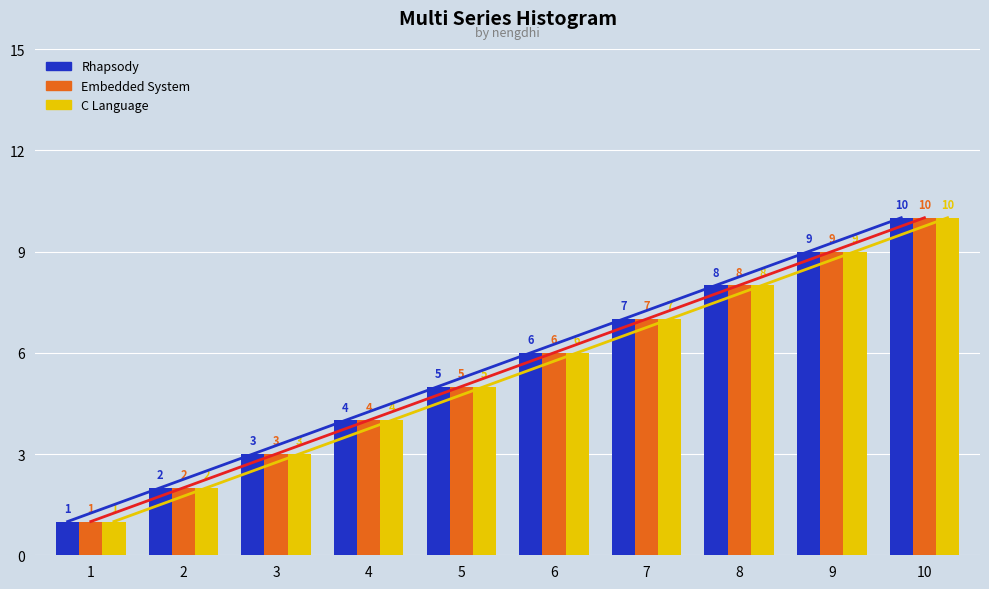

Is the value of C Language at 7 greater than the value of Rhapsody at 2?

Yes